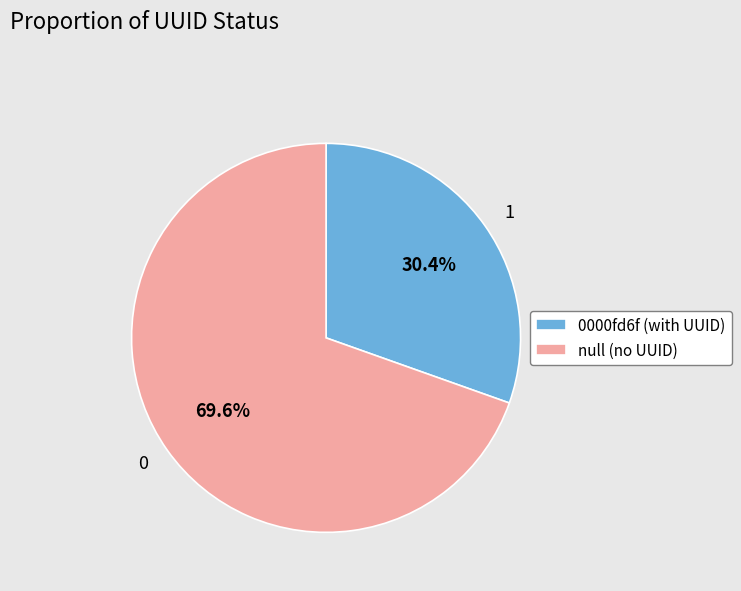

What percentage is NOT represented by 0?

30.4%